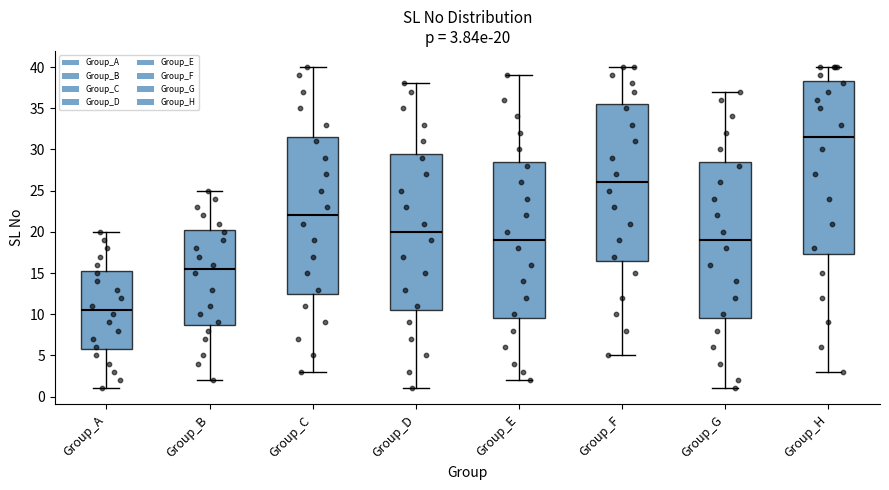

Which box's median line is the lowest?

Group_A